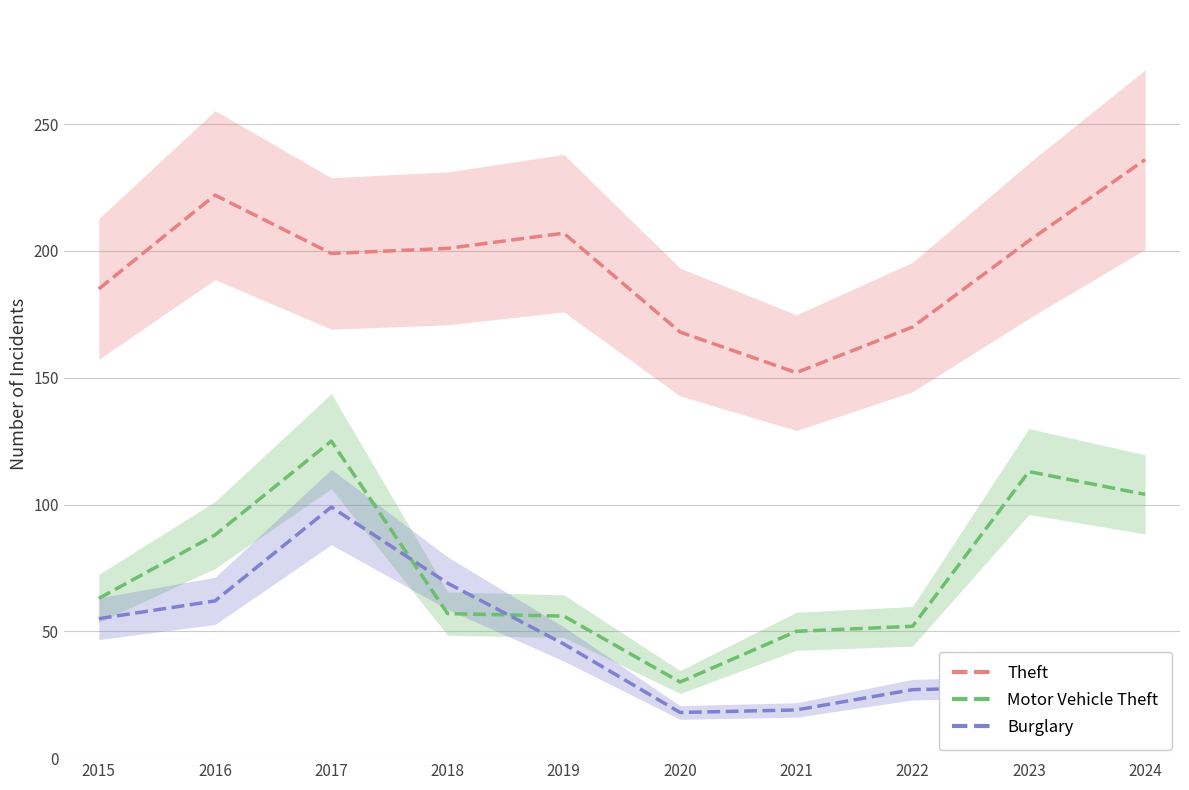

Between 2019 and 2020, which series saw the biggest shift?

Theft